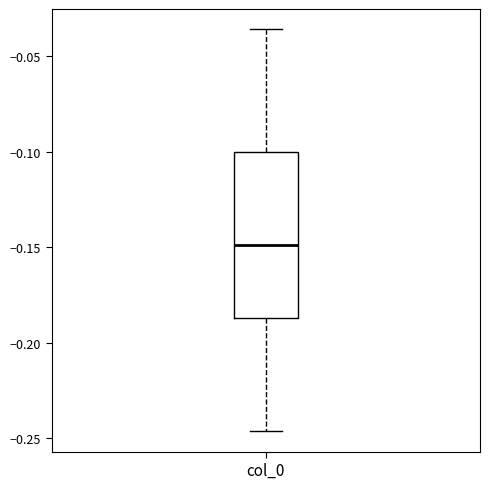

Where does the upper whisker of the box for col_0 end on the y-axis? The values are not printed on the chart, so give them approximately, as read against the axis.

-0.035